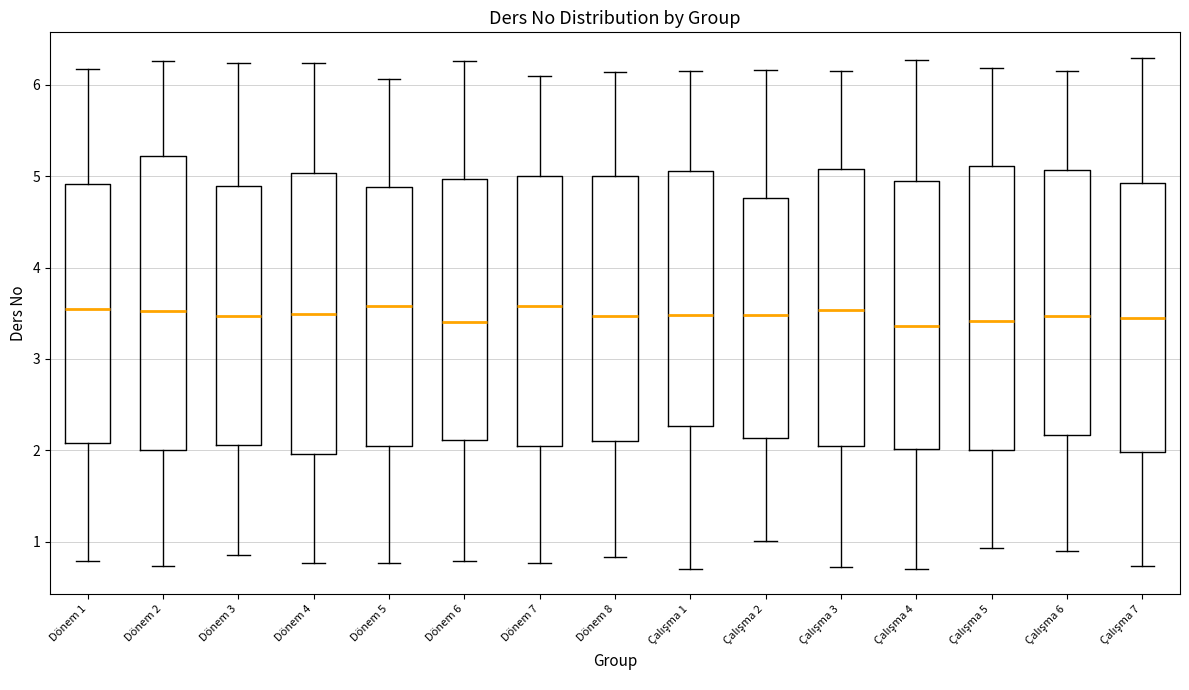

Reading left to right, transcribe this box plot: for each box, give where its median line is, the range the box spans, and where its two whiskers end, as read against the y-axis. The values are not printed on the chart, so give them approximately, as read against the axis.

Dönem 1: median 3.5, box 2.1 to 4.9, whiskers 0.8 to 6.2
Dönem 2: median 3.5, box 2.0 to 5.2, whiskers 0.7 to 6.3
Dönem 3: median 3.5, box 2.1 to 4.9, whiskers 0.9 to 6.2
Dönem 4: median 3.5, box 2.0 to 5.0, whiskers 0.8 to 6.2
Dönem 5: median 3.6, box 2.1 to 4.9, whiskers 0.8 to 6.1
Dönem 6: median 3.4, box 2.1 to 5.0, whiskers 0.8 to 6.3
Dönem 7: median 3.6, box 2.0 to 5.0, whiskers 0.8 to 6.1
Dönem 8: median 3.5, box 2.1 to 5.0, whiskers 0.8 to 6.1
Çalışma 1: median 3.5, box 2.3 to 5.1, whiskers 0.7 to 6.1
Çalışma 2: median 3.5, box 2.1 to 4.8, whiskers 1.0 to 6.2
Çalışma 3: median 3.5, box 2.1 to 5.1, whiskers 0.7 to 6.1
Çalışma 4: median 3.4, box 2.0 to 5.0, whiskers 0.7 to 6.3
Çalışma 5: median 3.4, box 2.0 to 5.1, whiskers 0.9 to 6.2
Çalışma 6: median 3.5, box 2.2 to 5.1, whiskers 0.9 to 6.2
Çalışma 7: median 3.5, box 2.0 to 4.9, whiskers 0.7 to 6.3